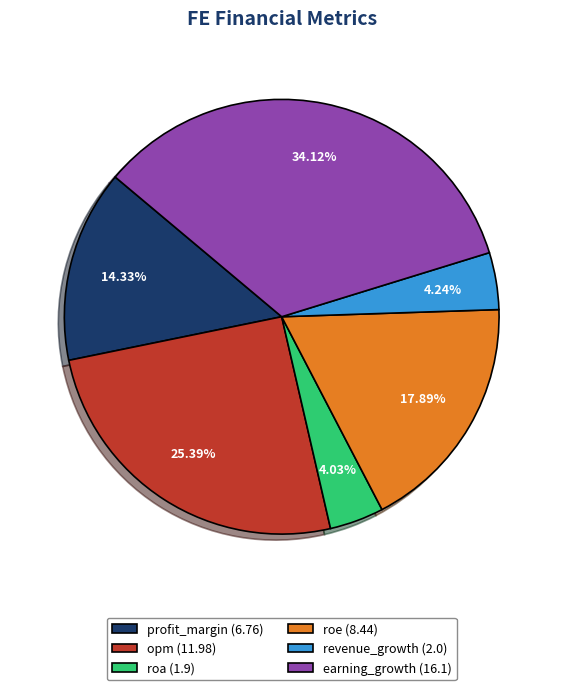

To the nearest percent, what is the difference between the largest and smallest slice percentages?

30%